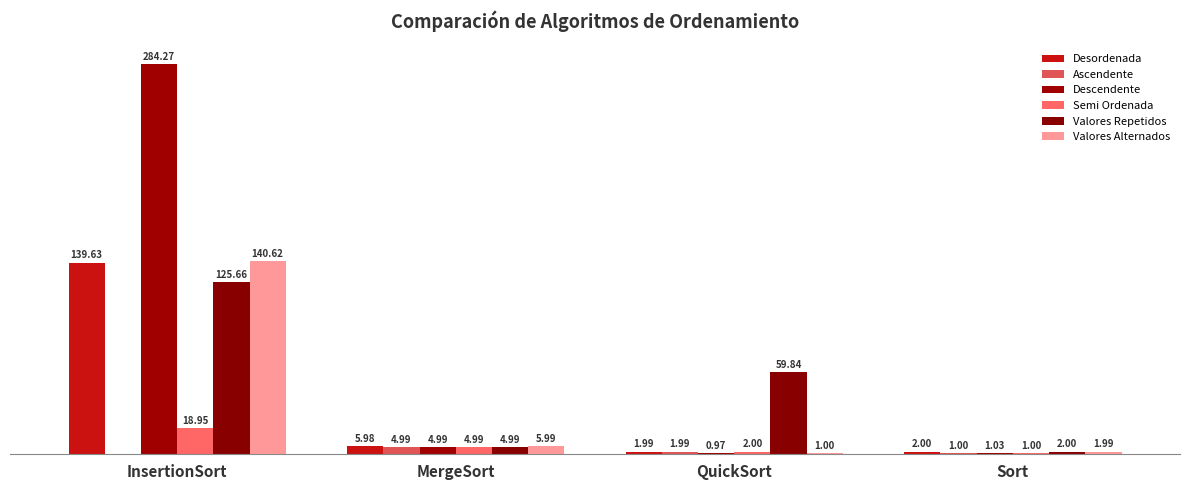

The value of Ascendente at MergeSort is 1.5. True or false?

False